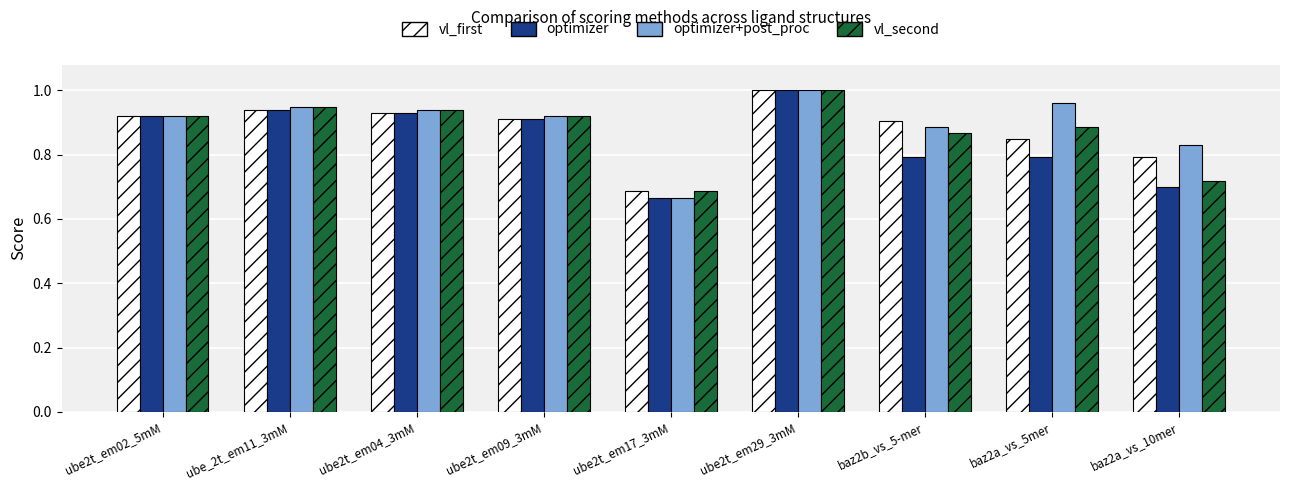

At how many categories does at least one series exceed 0?

9